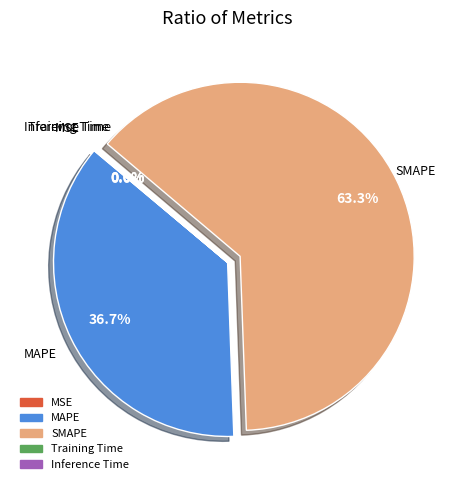

What percentage is the SMAPE slice, to the nearest percent?

63%